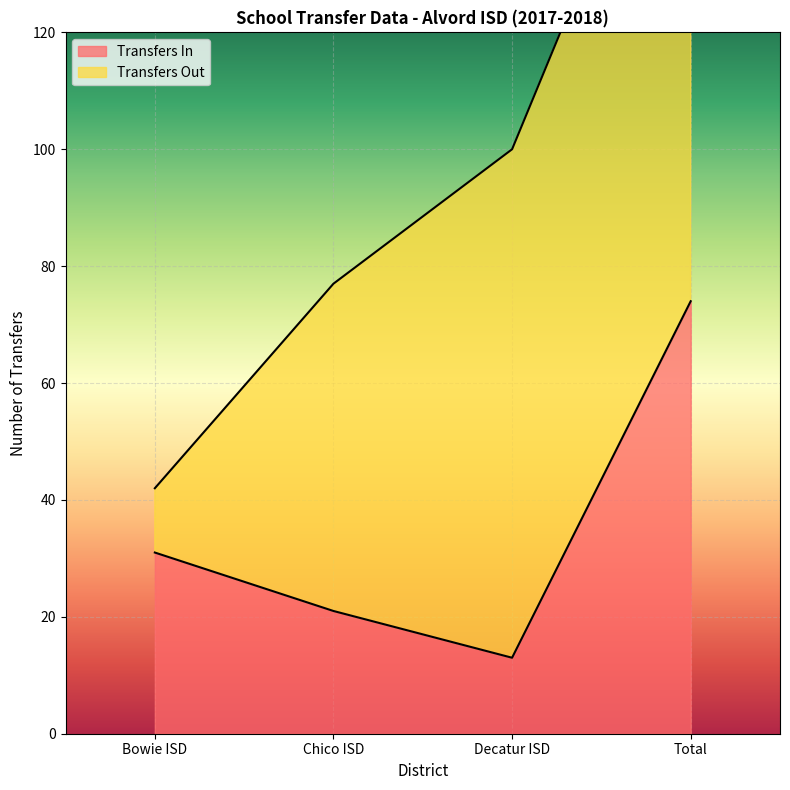

Rank the categories by Transfers In value from highest to lowest.

Total, Bowie ISD, Chico ISD, Decatur ISD